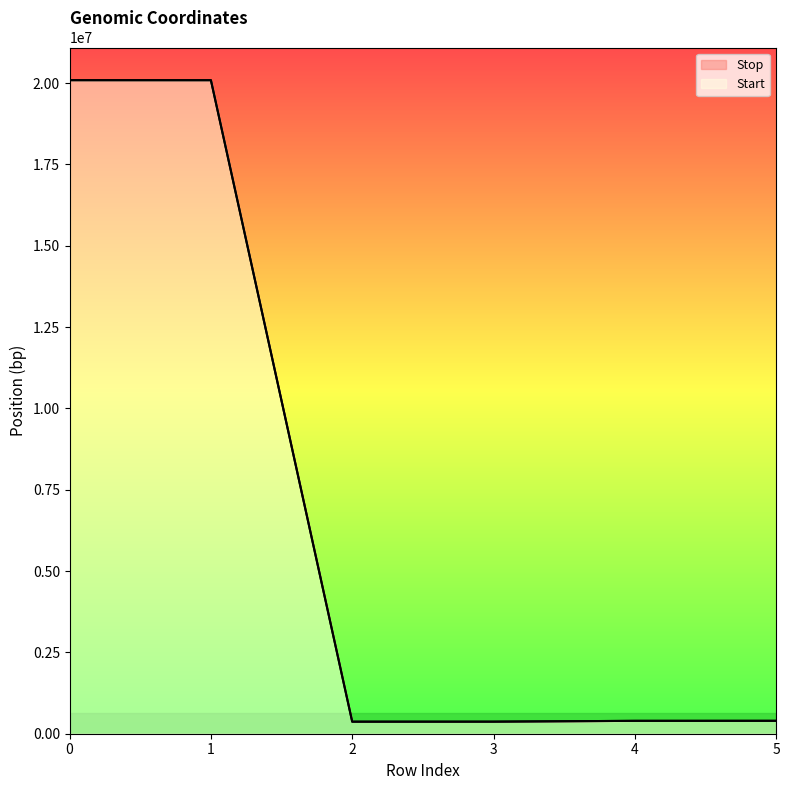

Rank the series by their maximum value, from highest to lowest.

Stop, Start